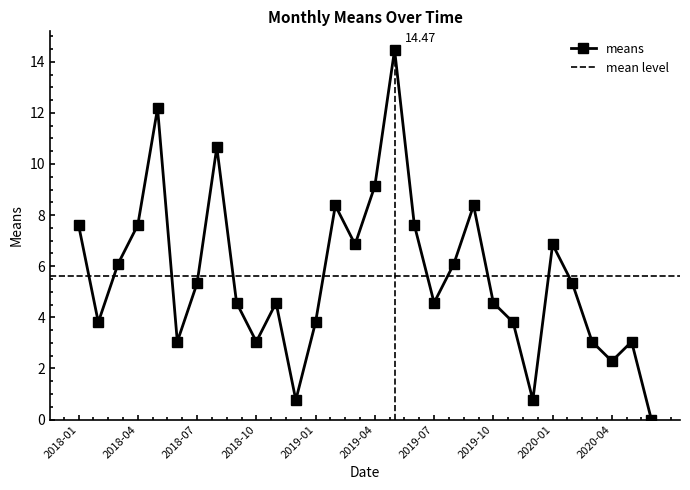

How many values are below 5?

15